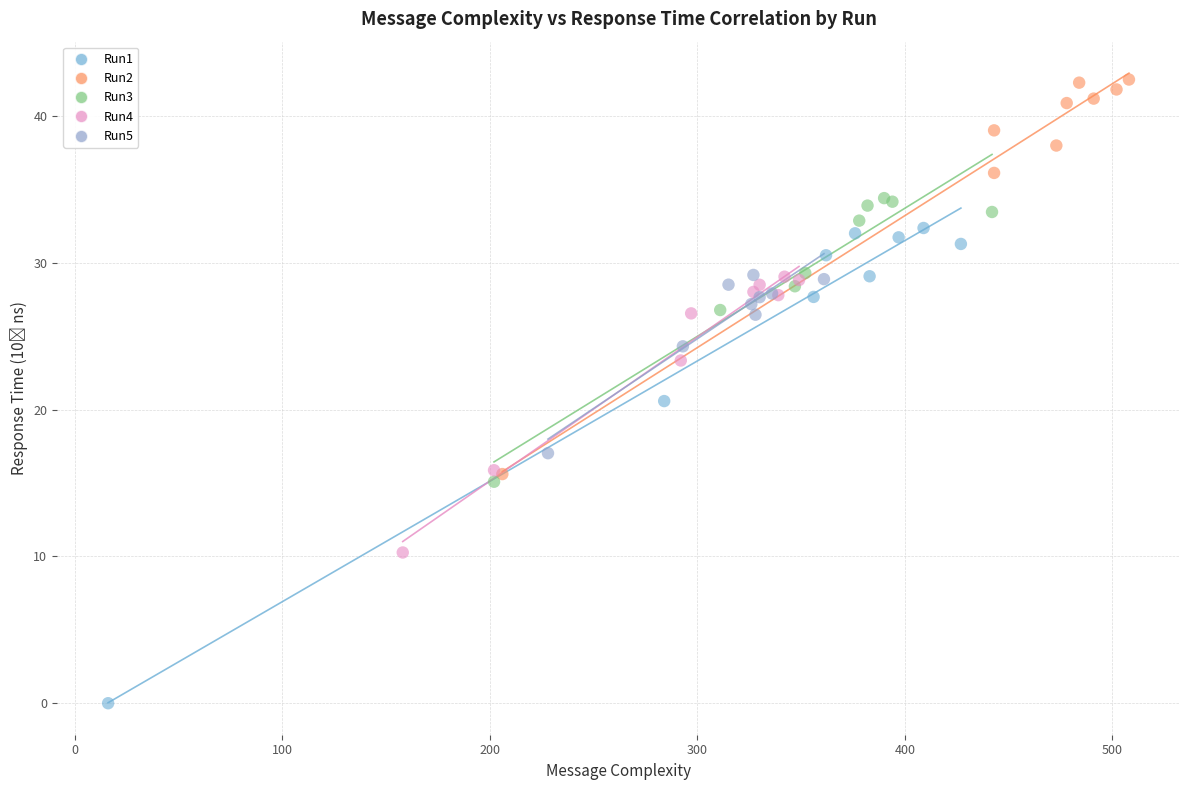

Which series has the largest Y range (max minus min)?

Run1